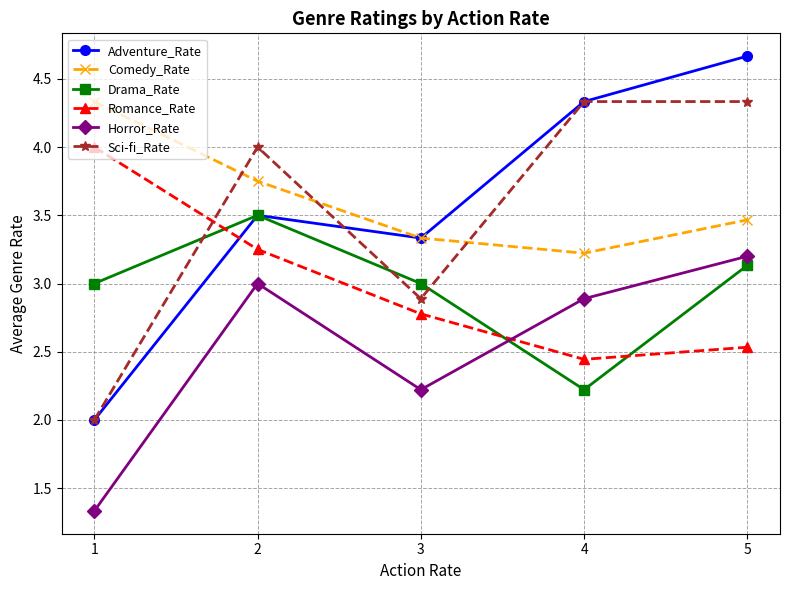

Which series has the largest total across all categories?

Comedy_Rate